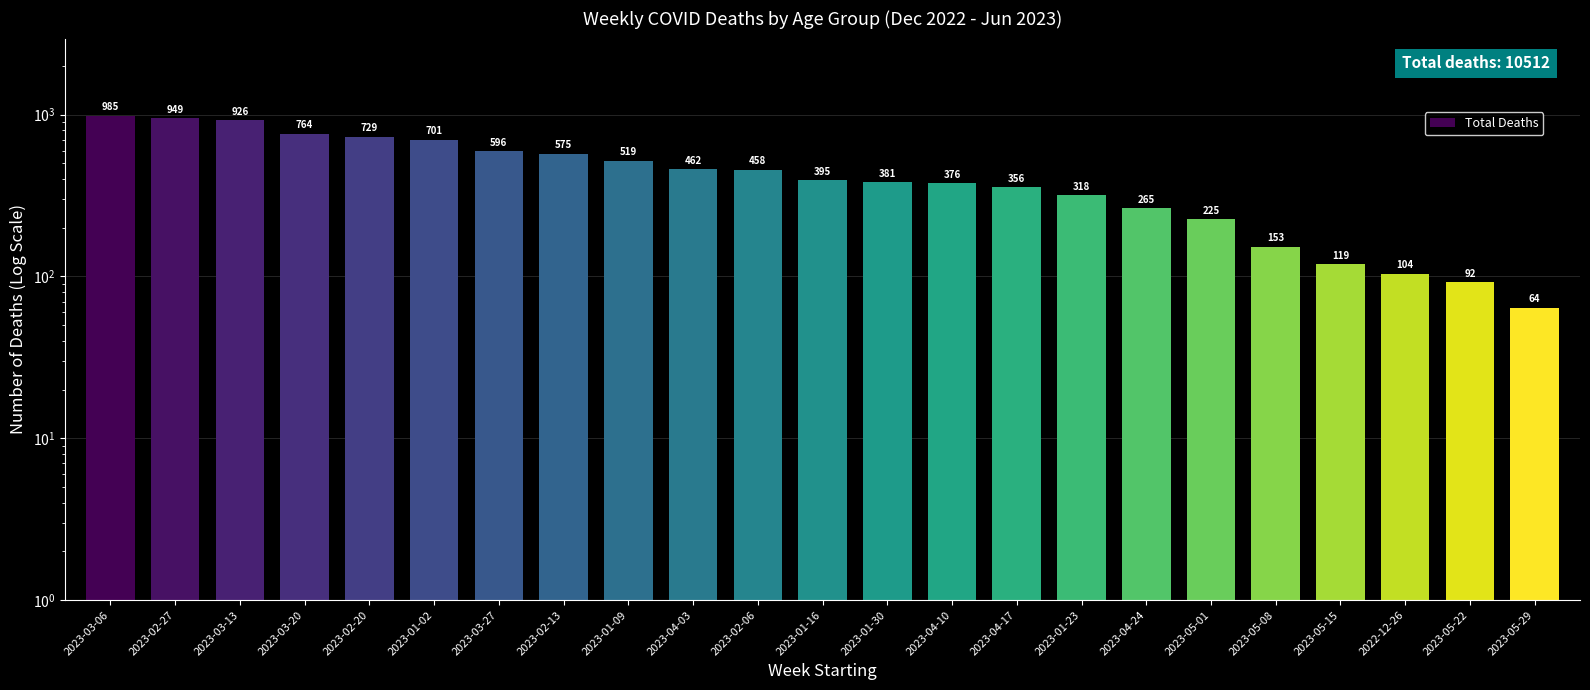

What is the label of the 21st bar from the right?

2023-03-13